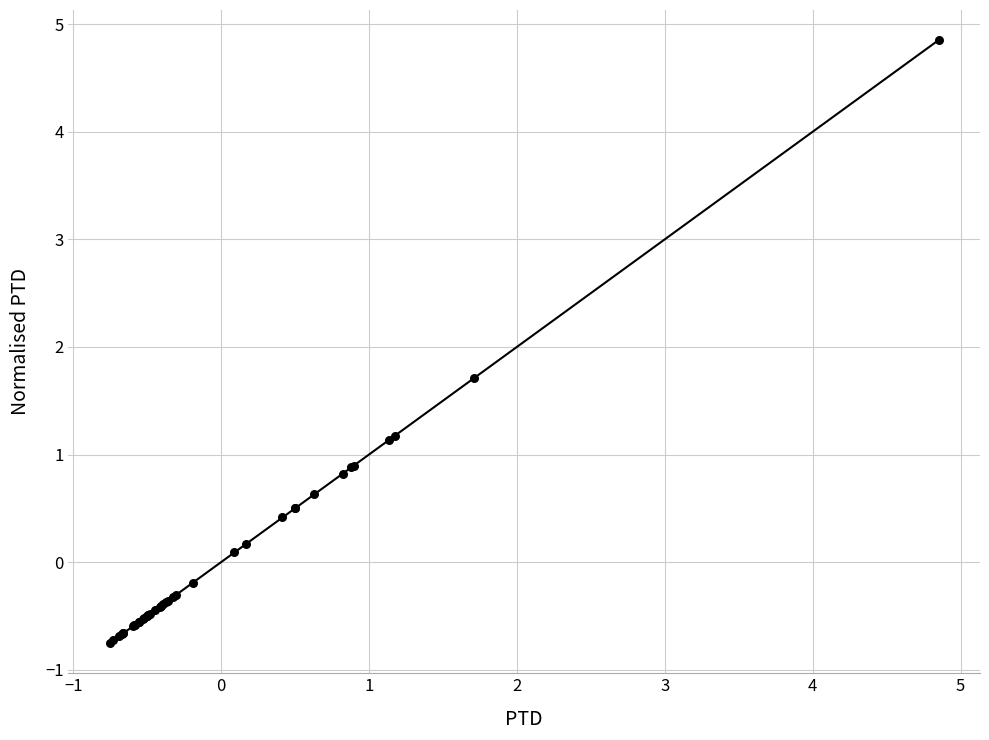

What Y value in the scatter plot is closest to 2?

1.7